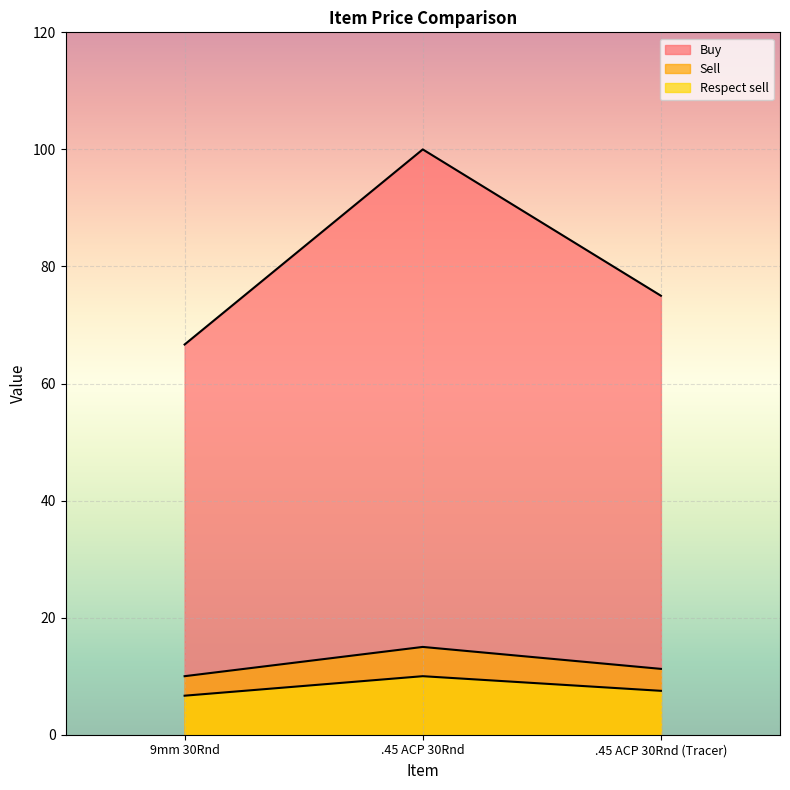

Rank the series at 9mm 30Rnd from highest to lowest value.

Buy, Sell, Respect sell